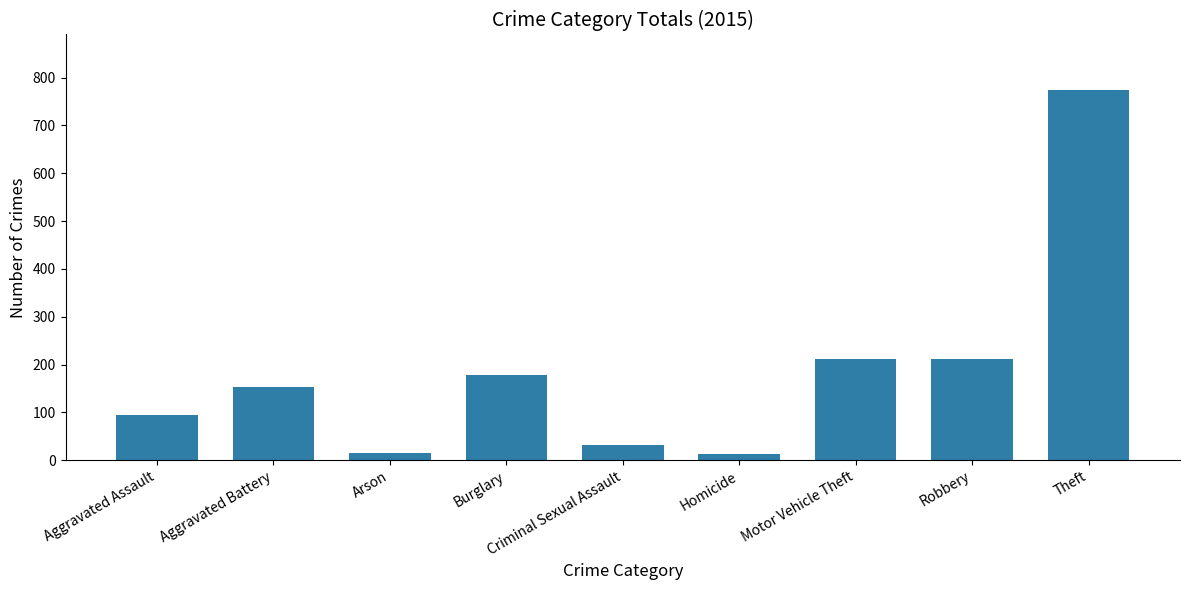

What is the smallest value displayed?

13